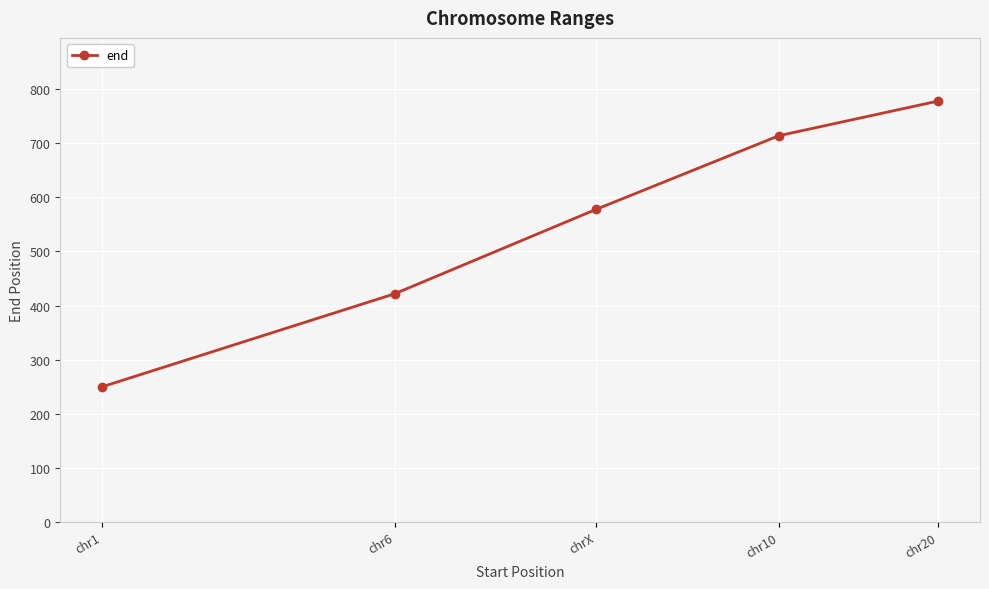

True or false: the data shows 356 at chr1.

False